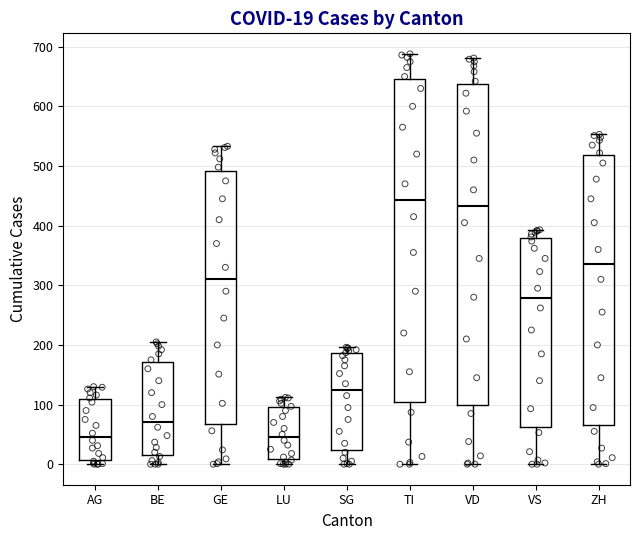

Which box has the highest median line?

TI